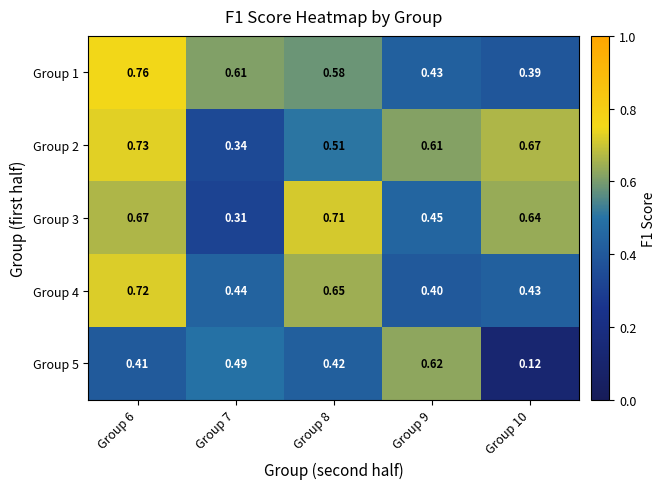

Is the value of Group 2 at Group 6 greater than the value of Group 3 at Group 7?

Yes